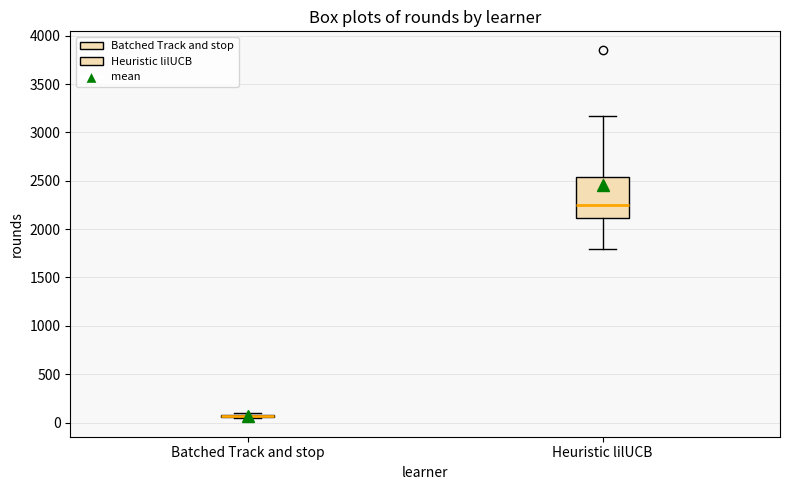

Which box is the tallest, from its lower edge to its upper edge?

Heuristic lilUCB